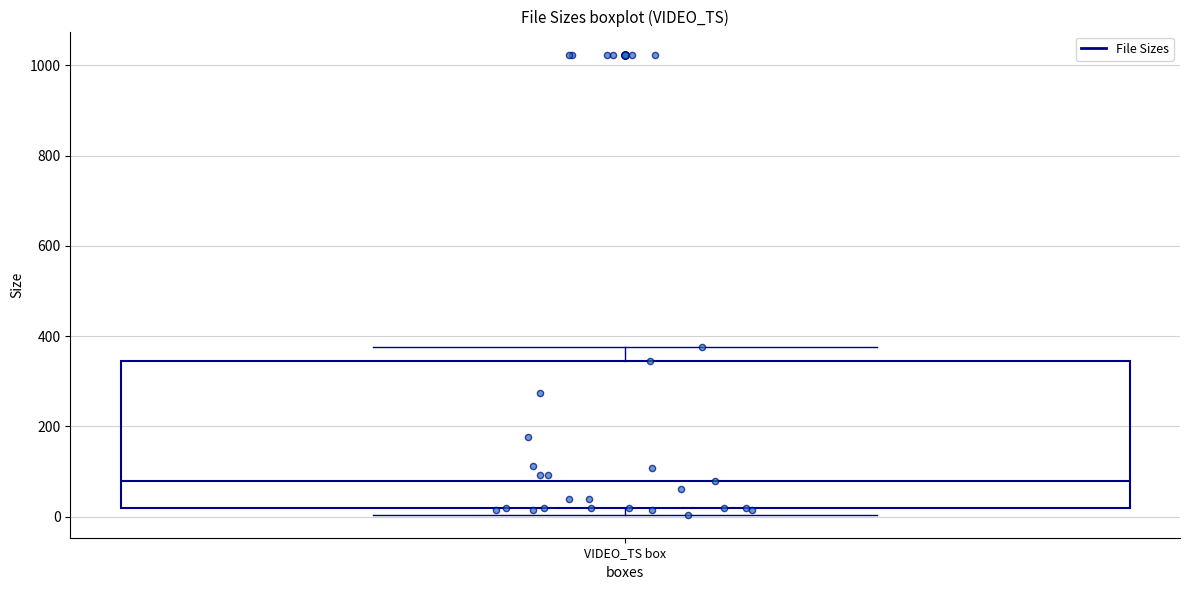

Transcribe this box plot: give where the median line is, the range the box spans, and where the two whiskers end, as read against the y-axis. The values are not printed on the chart, so give them approximately, as read against the axis.

median 80, box 20 to 340, whiskers 0 to 380